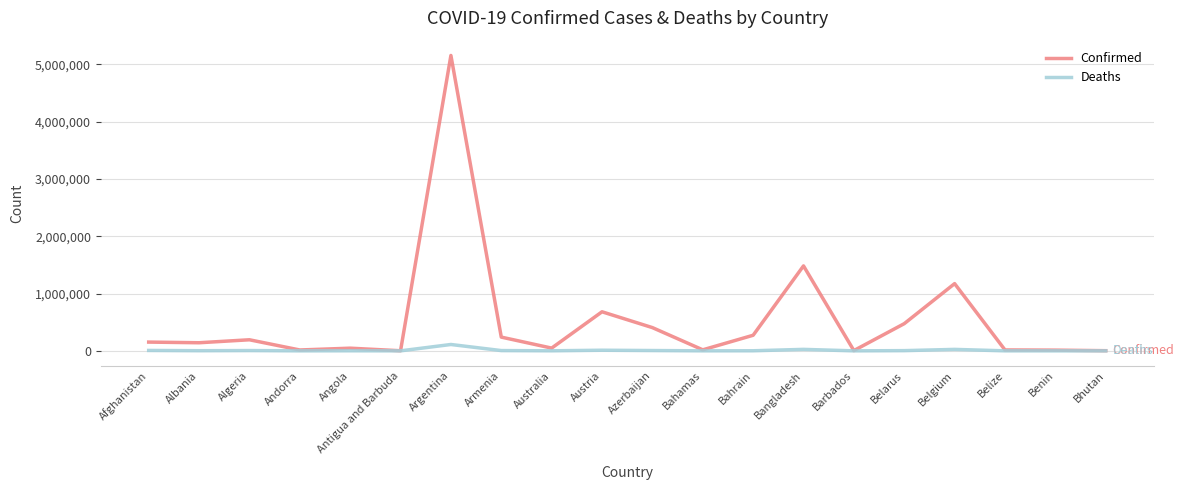

The value of Deaths at Bahamas is 343. True or false?

True